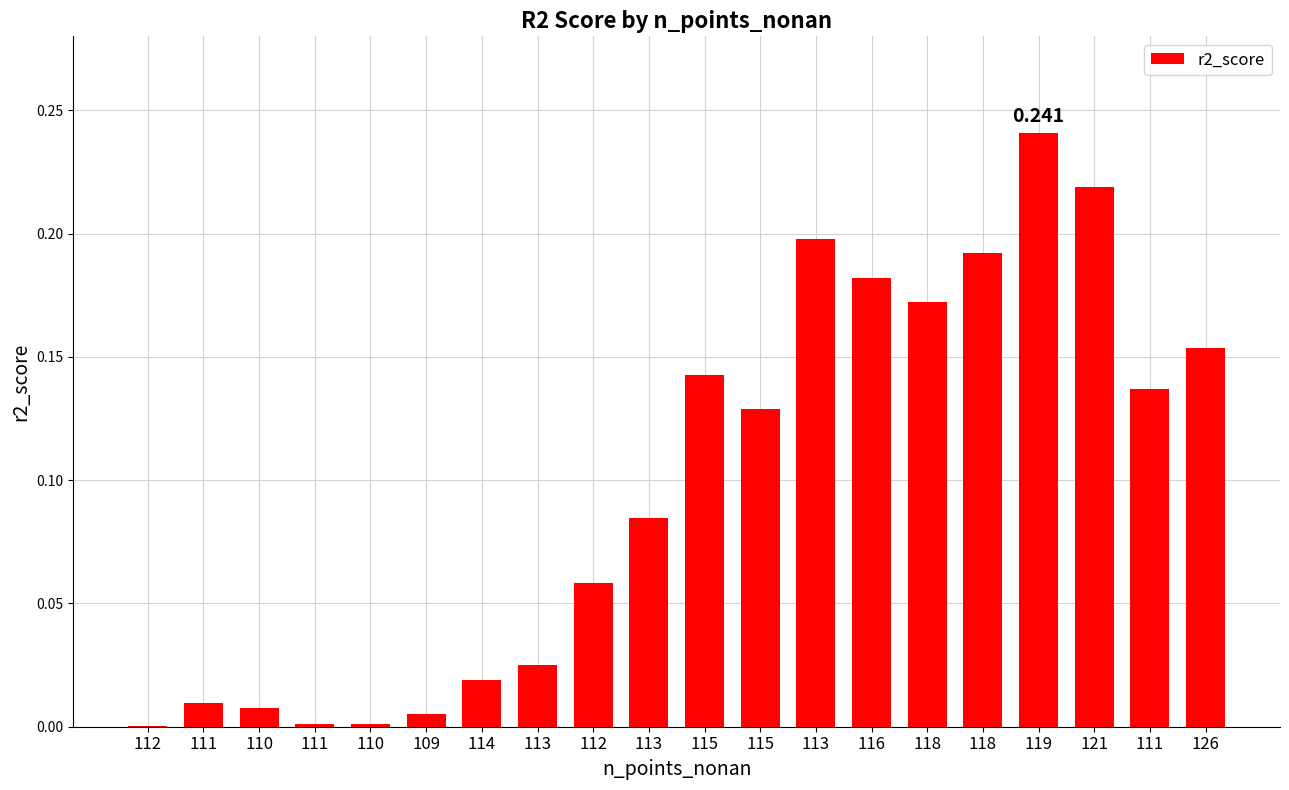

Are the bars horizontal?

No